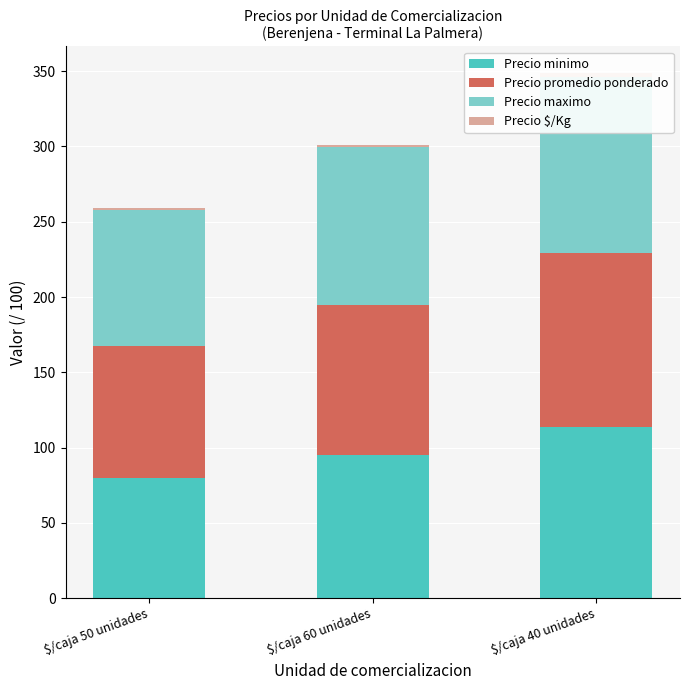

Rank the categories by Precio $/Kg value from lowest to highest.

$/caja 60 unidades, $/caja 50 unidades, $/caja 40 unidades